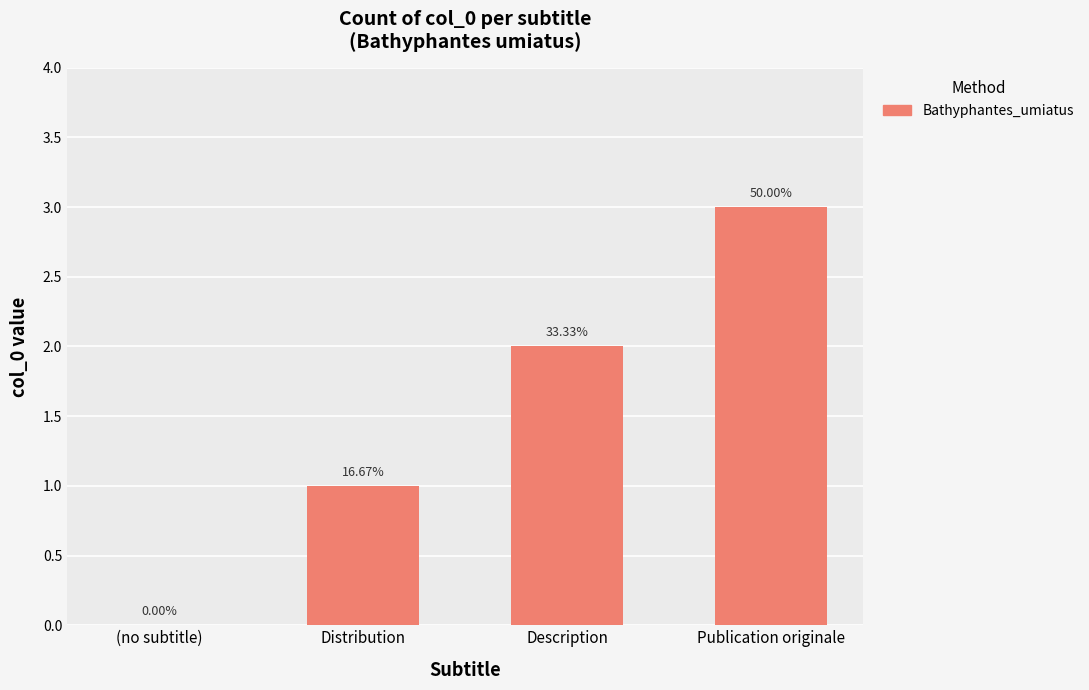

How many values are between 1 and 3?

3